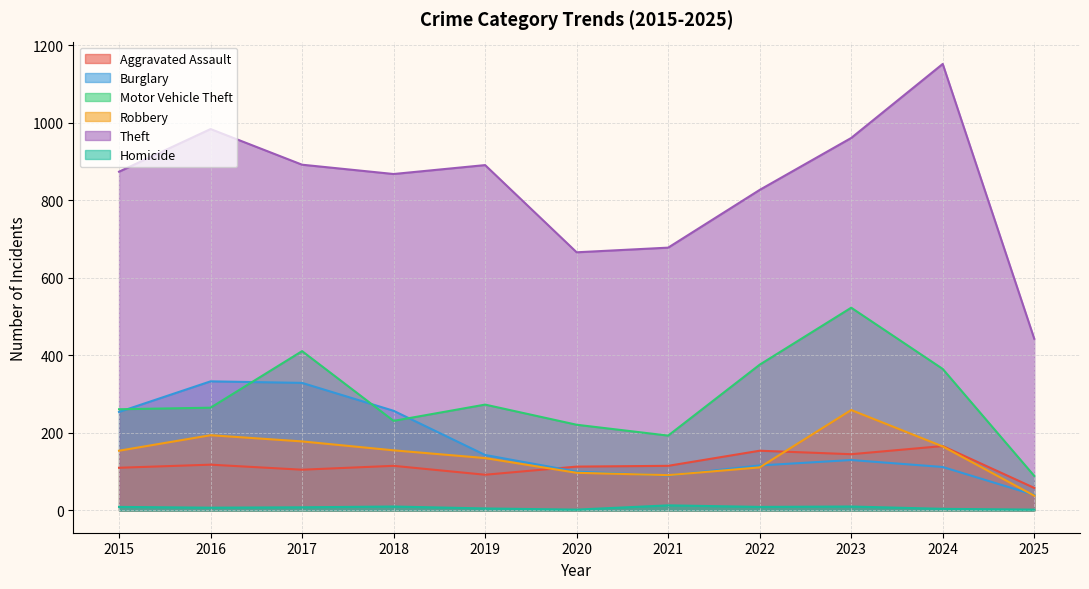

Which category has the highest value across all series?

2024